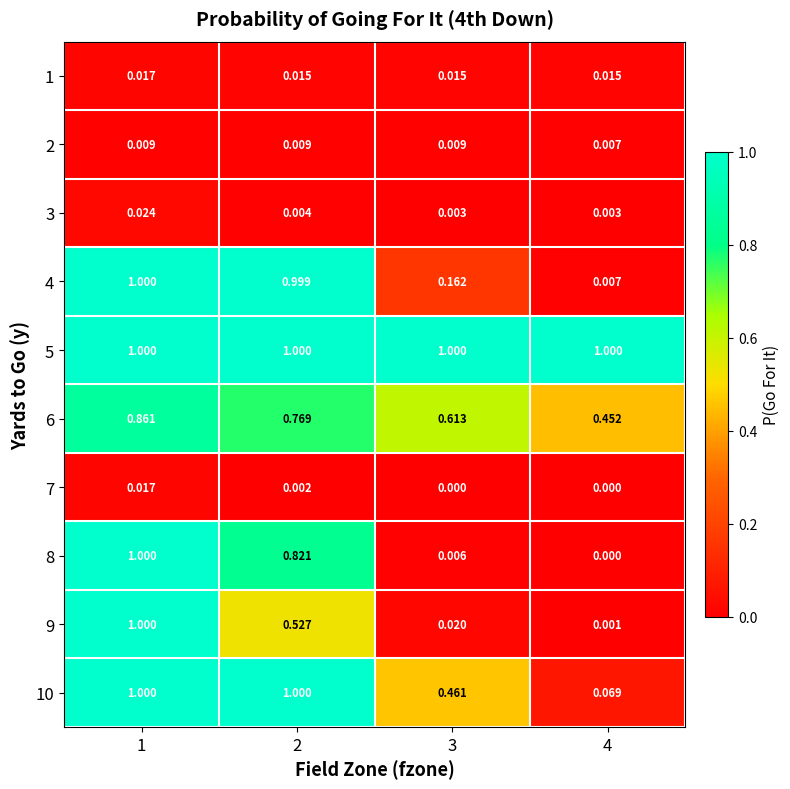

How many data points in 7 are above 0?

2